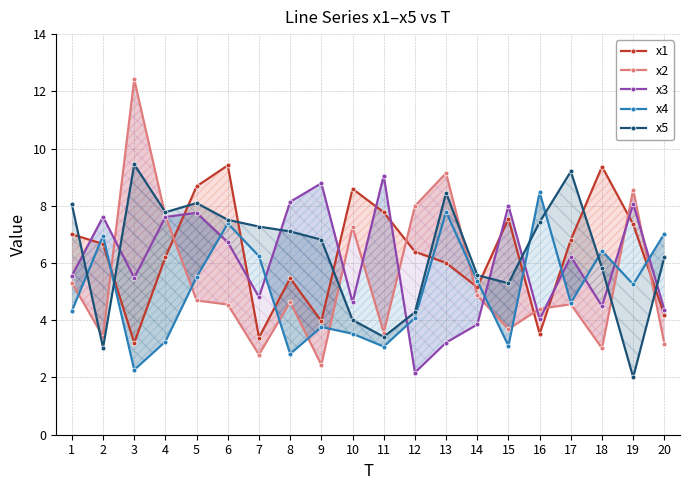

What is the lowest value of the x5 series?

2.0